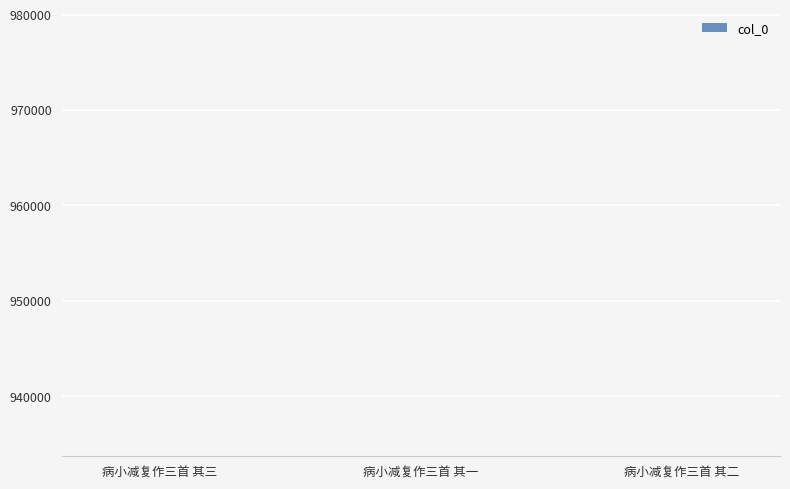

What is the difference between the values at 病小减复作三首 其三 and 病小减复作三首 其二?

2